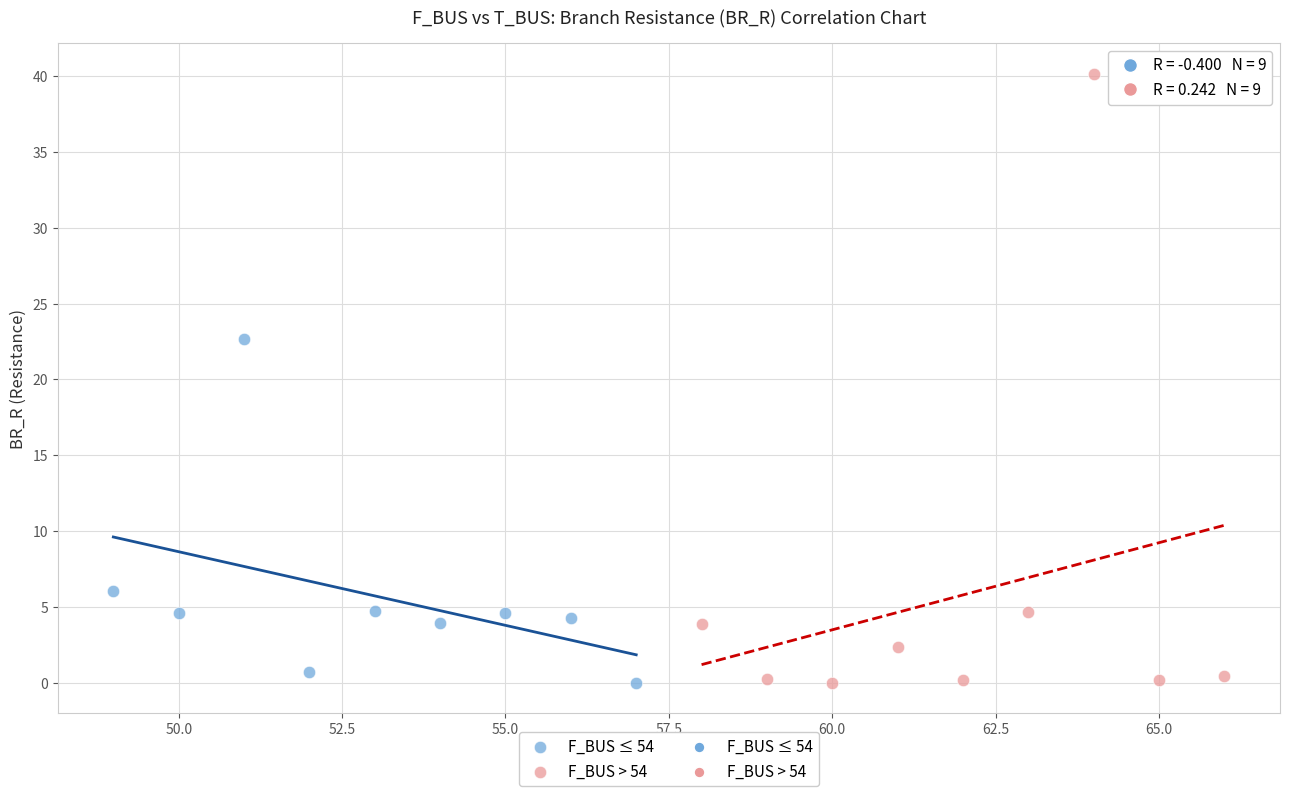

Which series has the largest Y range (max minus min)?

F_BUS > 54